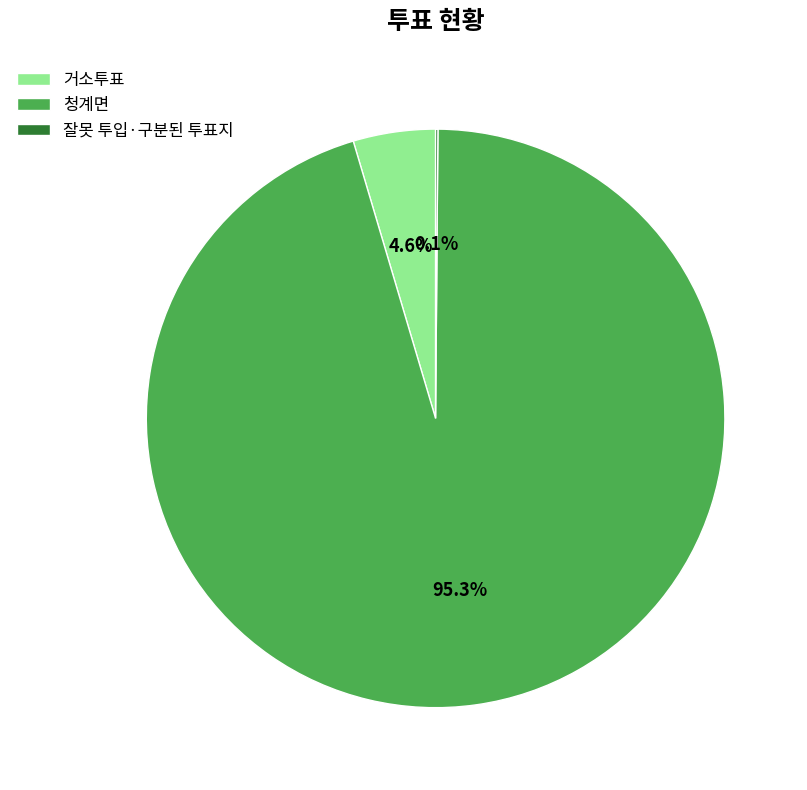

What is the largest slice in the pie chart?

청계면